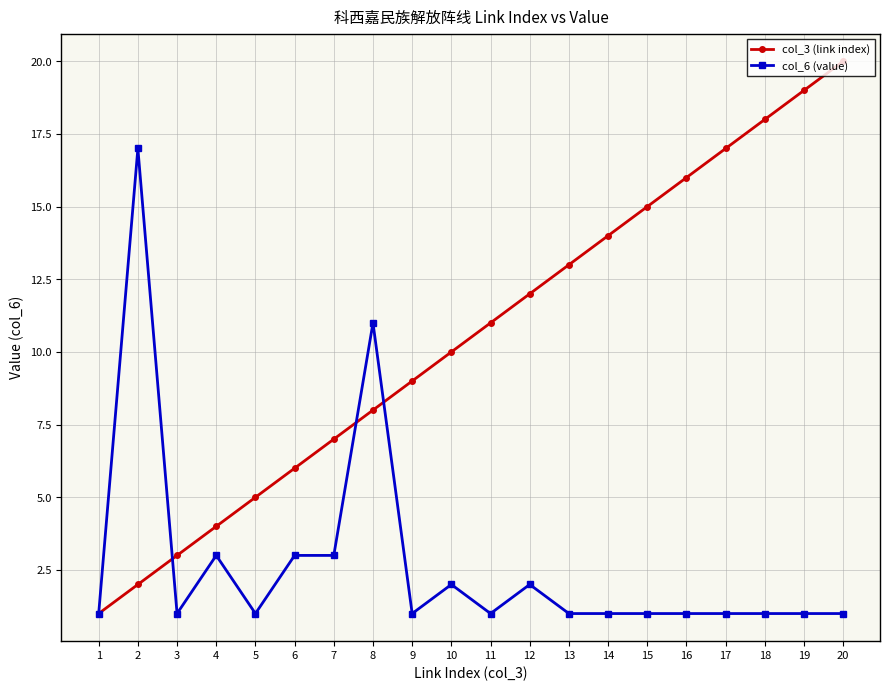

How many lines are shown in the chart?

2